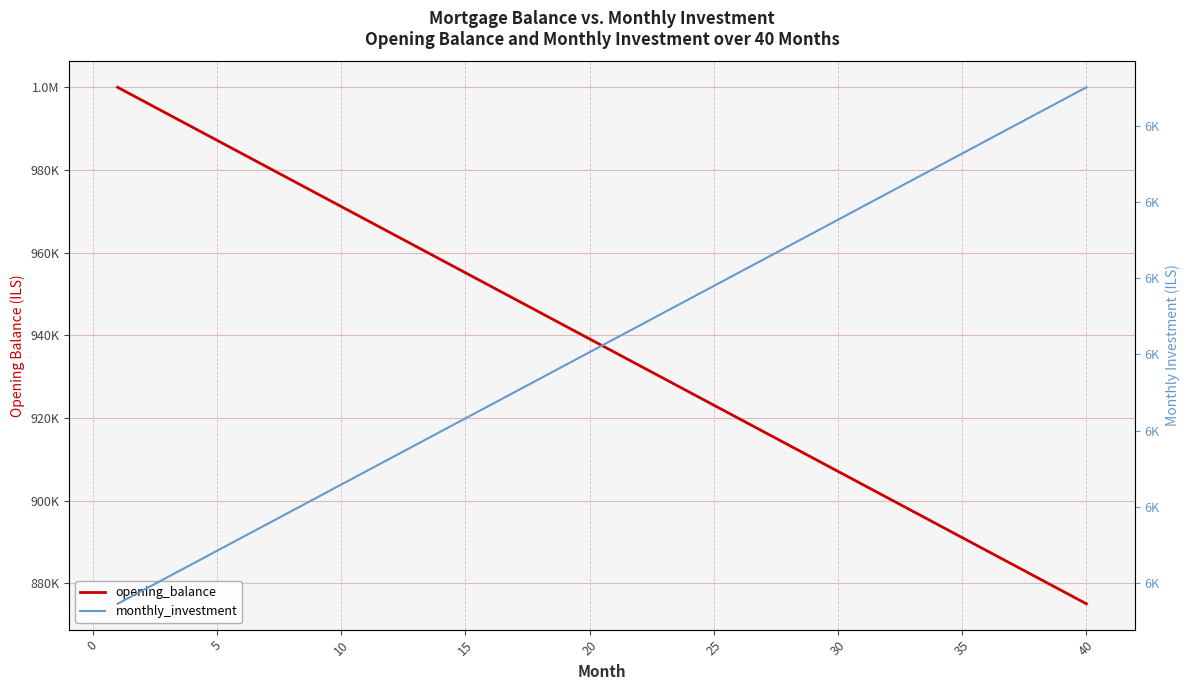

List the series in order of their peak value, highest first.

opening_balance, monthly_investment